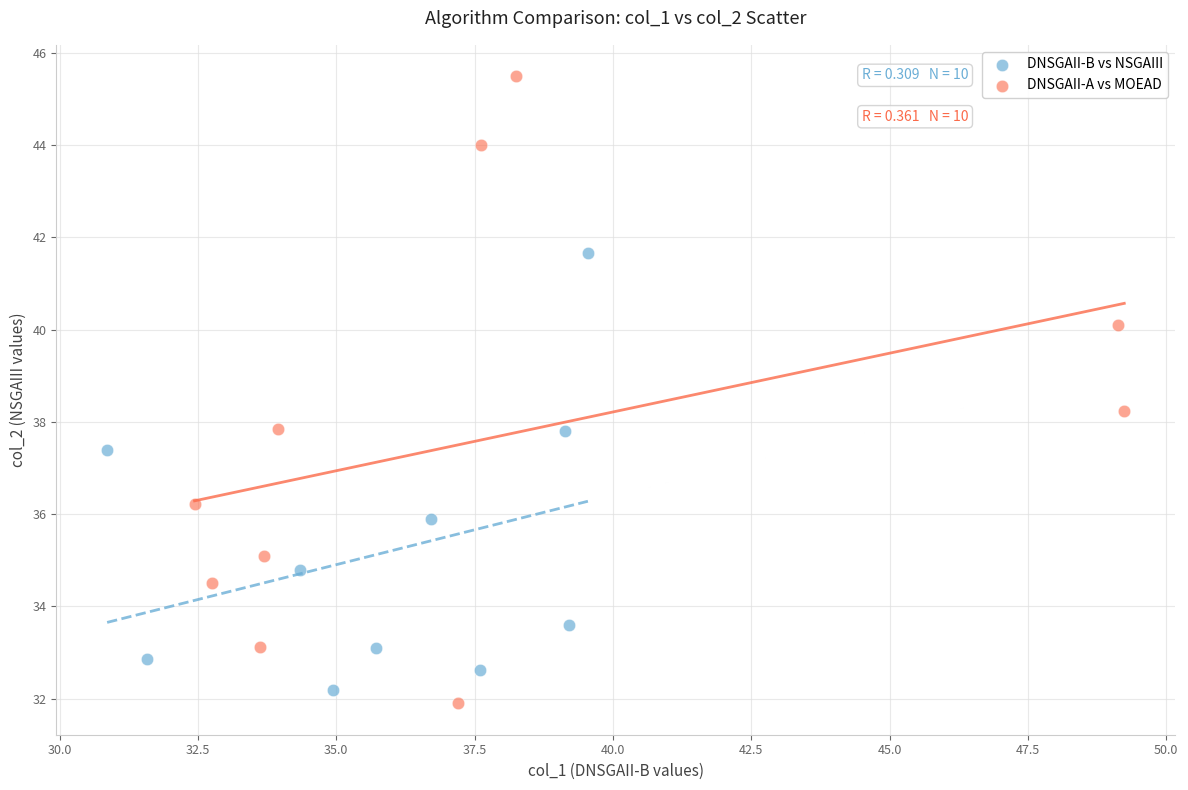

Which series has the largest Y range (max minus min)?

DNSGAII-A vs MOEAD